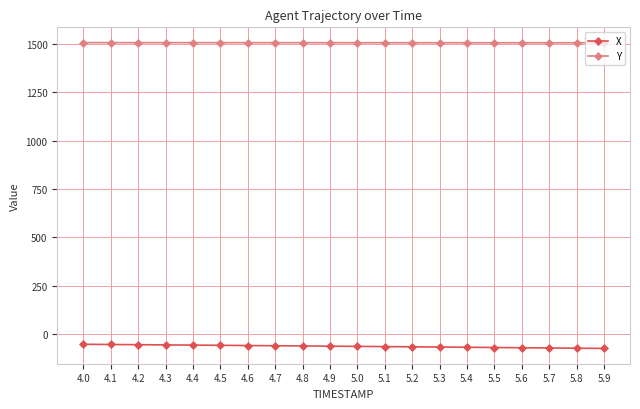

What is the value of the X point at the 10th from the left?

-61.1